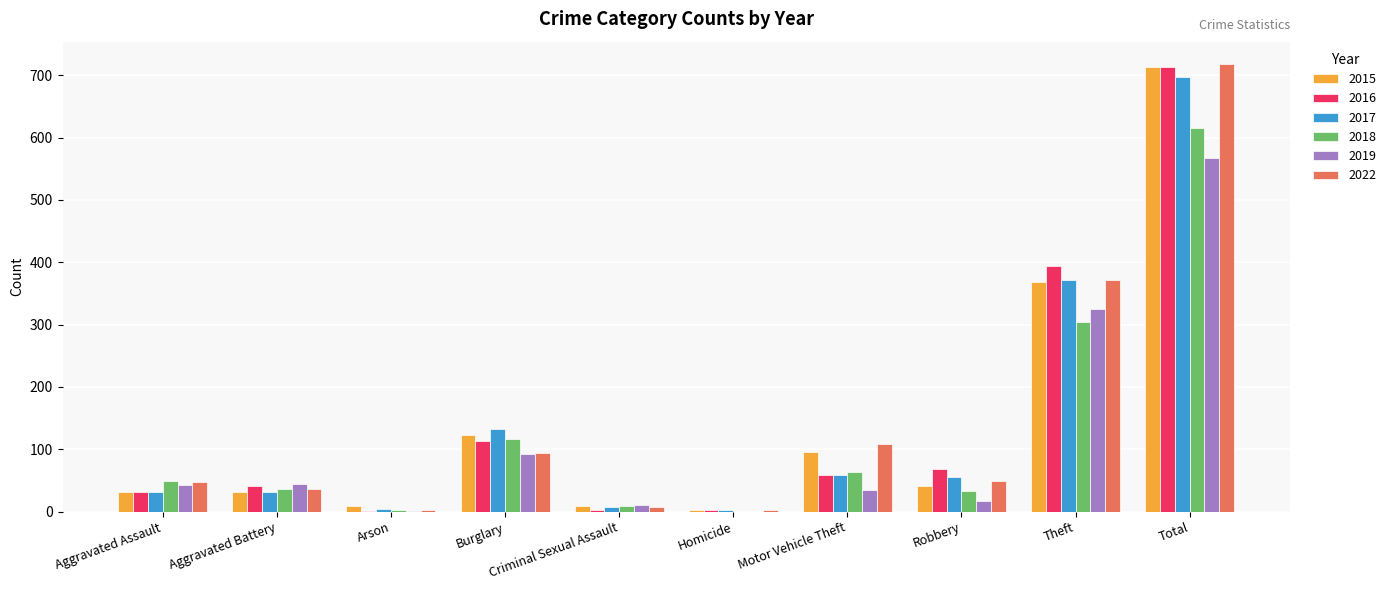

What is the sum of the 2019 values at Aggravated Assault and Motor Vehicle Theft?

78